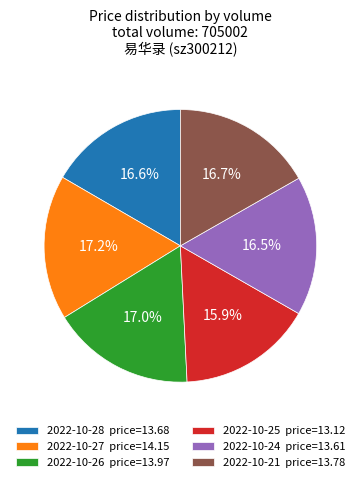

Count the number of slices in the pie.

6